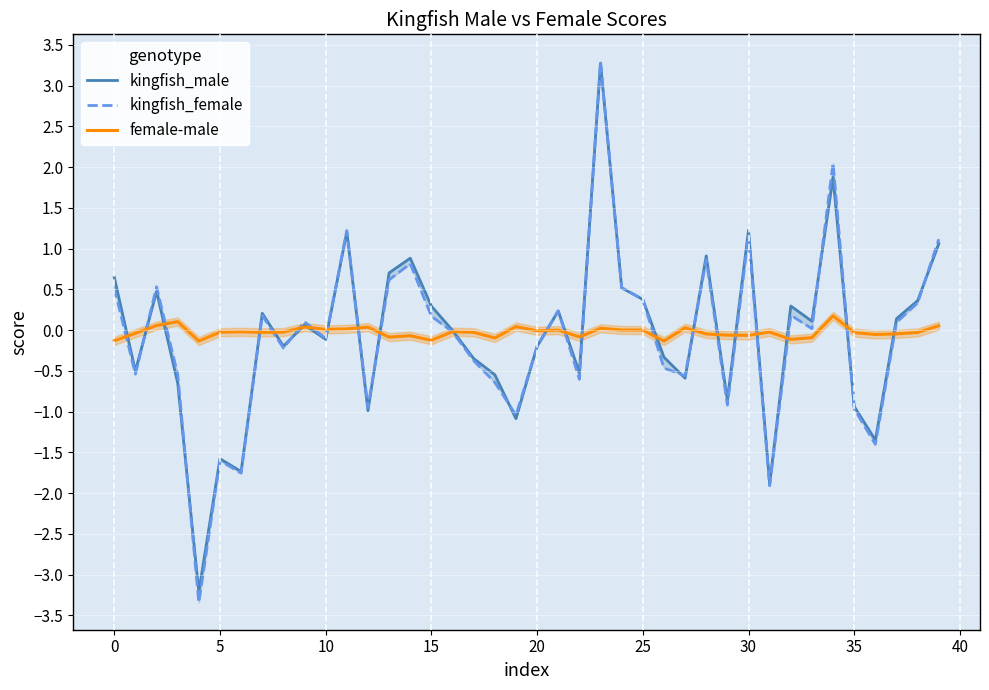

How many lines are shown in the chart?

3